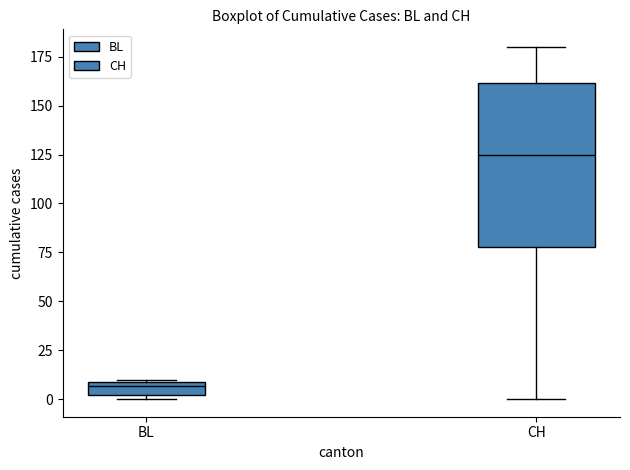

Where is the upper edge of the box for CH on the y-axis? The values are not printed on the chart, so give them approximately, as read against the axis.

160